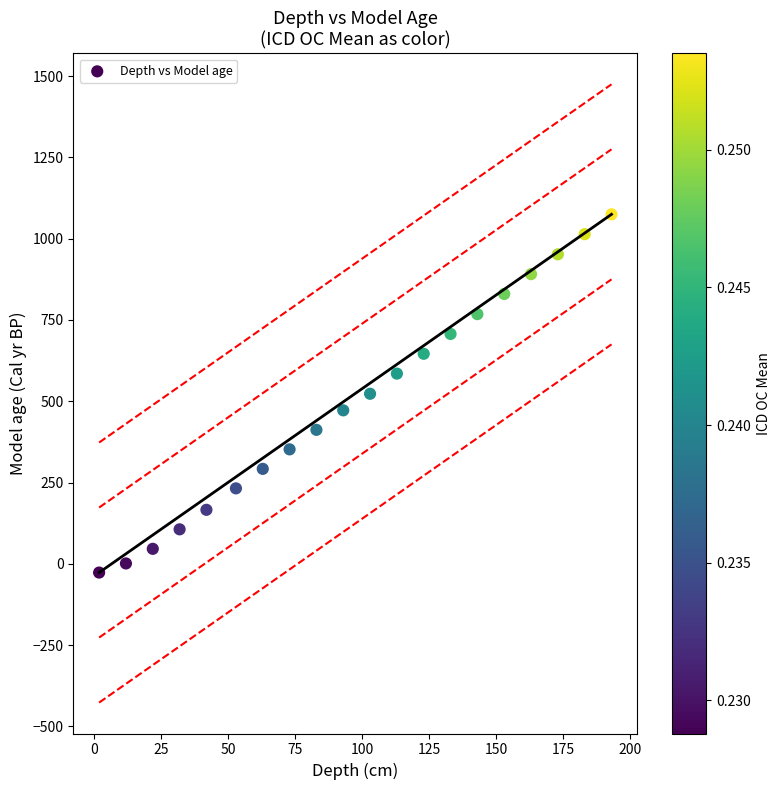

What is the range of Y values (max minus min)?

1102